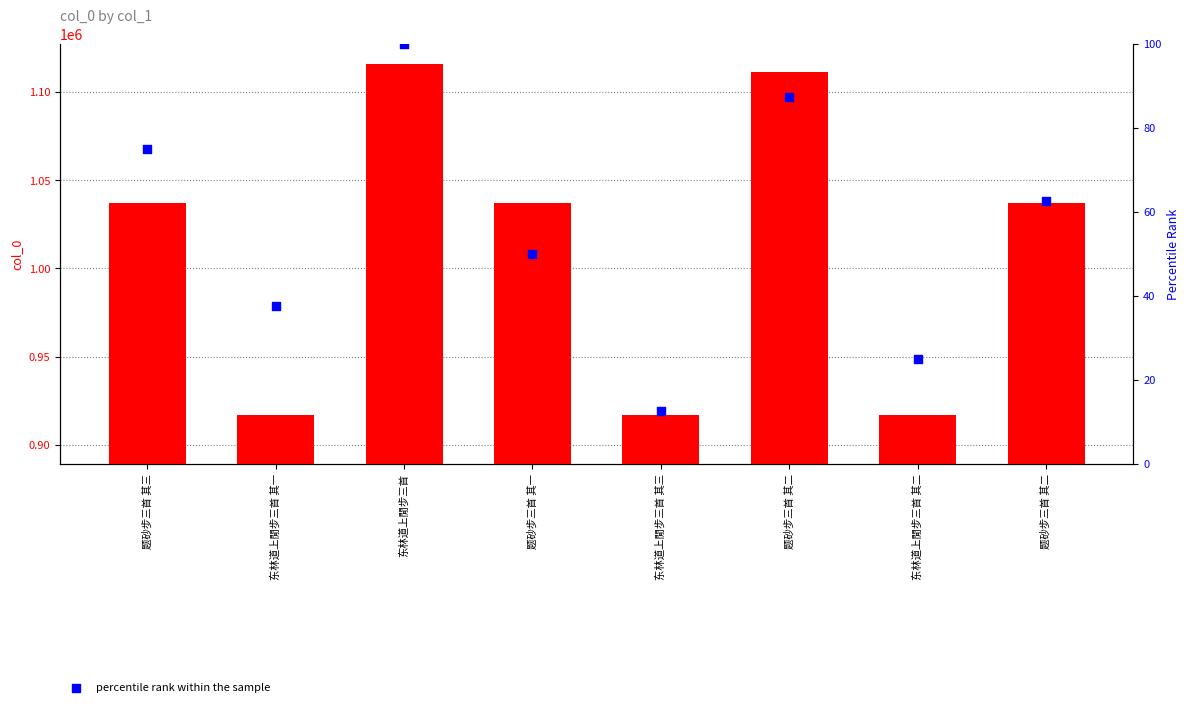

Is the value of percentile rank within the sample at 东林道上閒步三首 其三 greater than the value of col_0 value at 题砂步三首 其二?

No